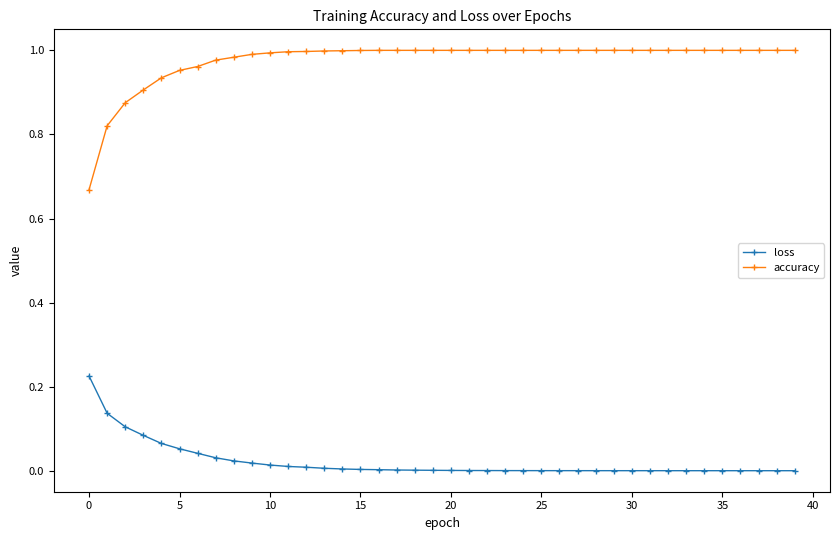

Rank the series by their average value, from highest to lowest.

accuracy, loss